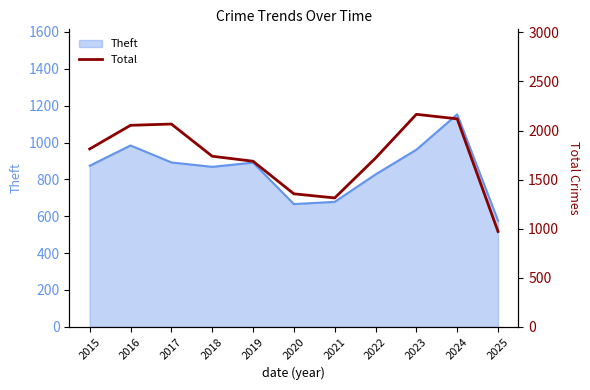

The Theft series shows 1493 at 2018. True or false?

False